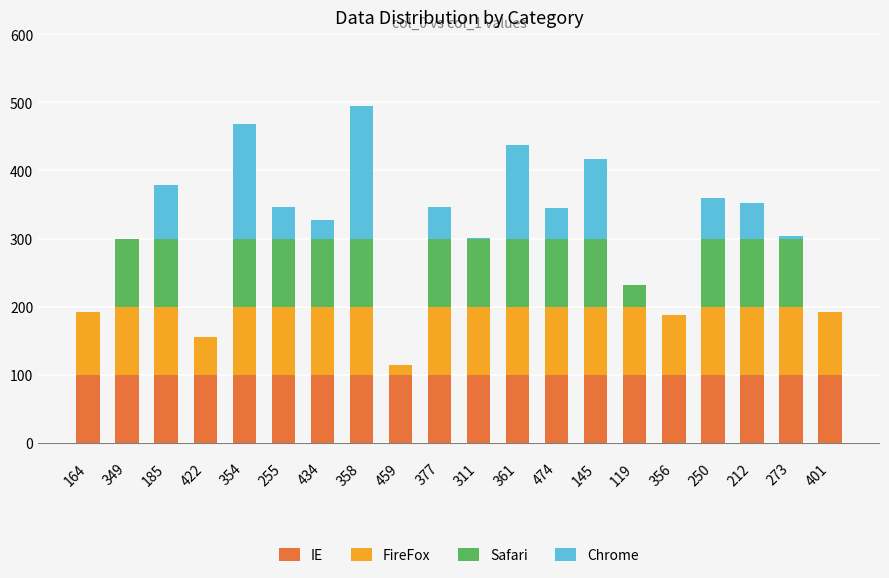

What is the maximum value for IE?

100